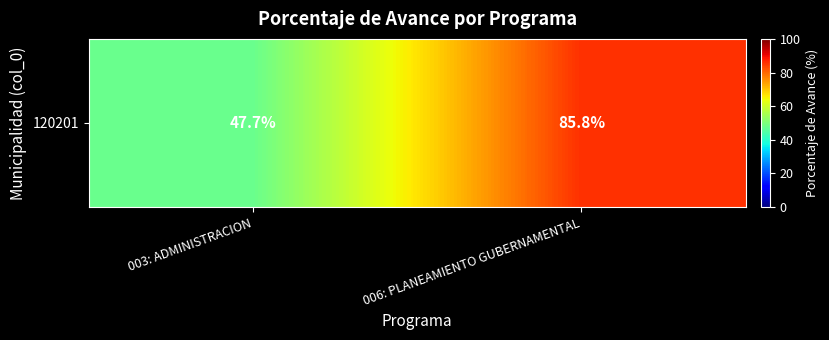

At which category does the chart reach its peak across all series?

006: PLANEAMIENTO GUBERNAMENTAL